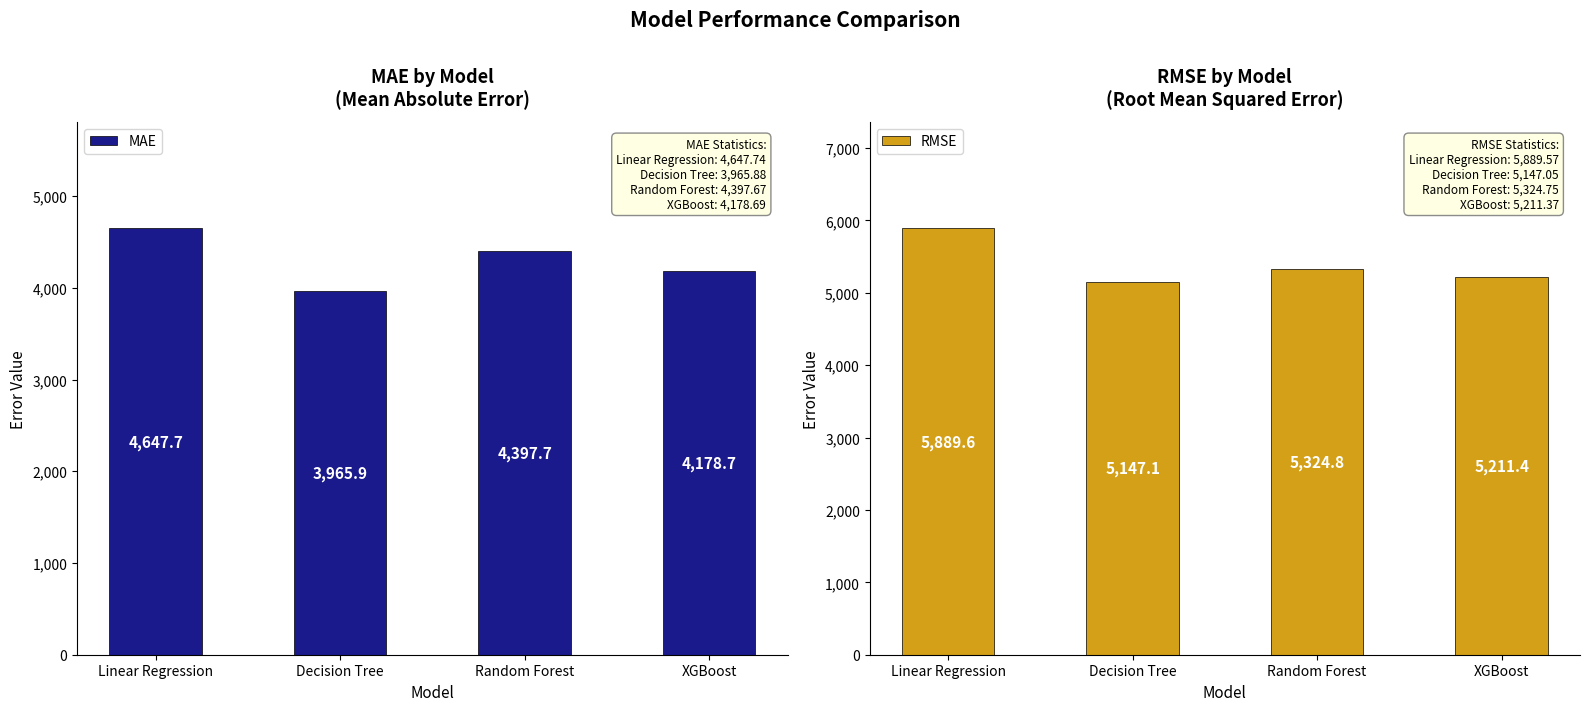

What is the sum of all MAE values?

17190.0